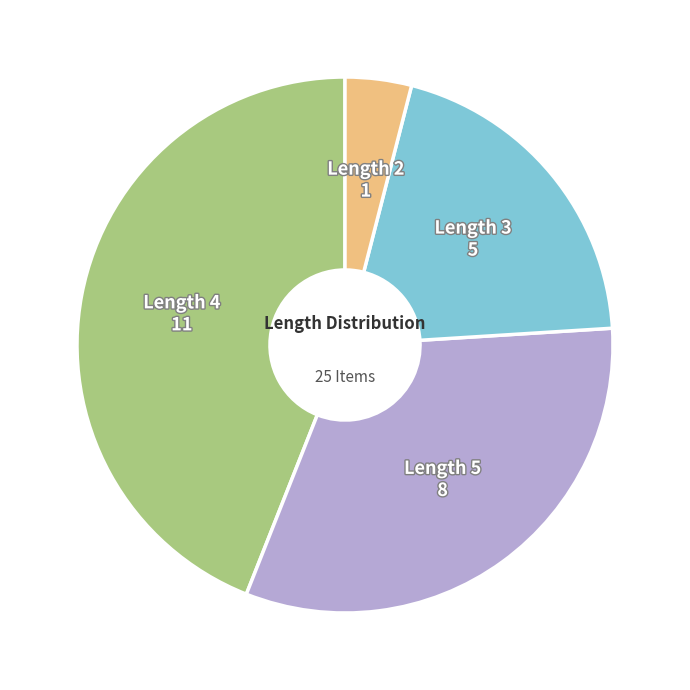

How many segments does this pie chart have?

4